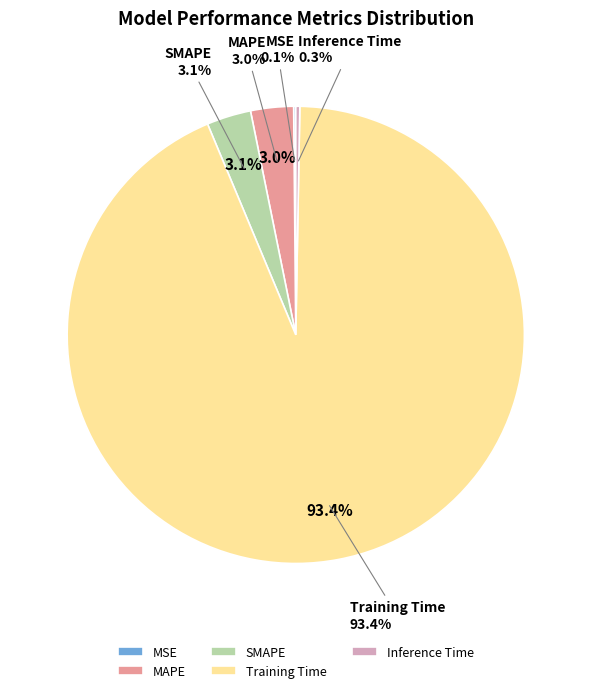

Is MSE the majority of the pie?

No